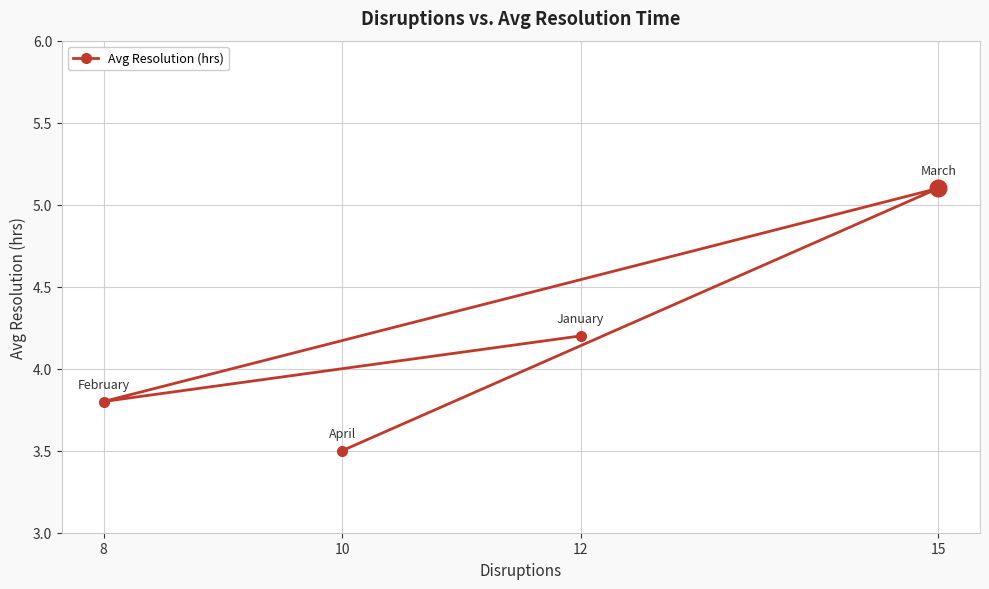

At which category does the data reach its first local peak?

15